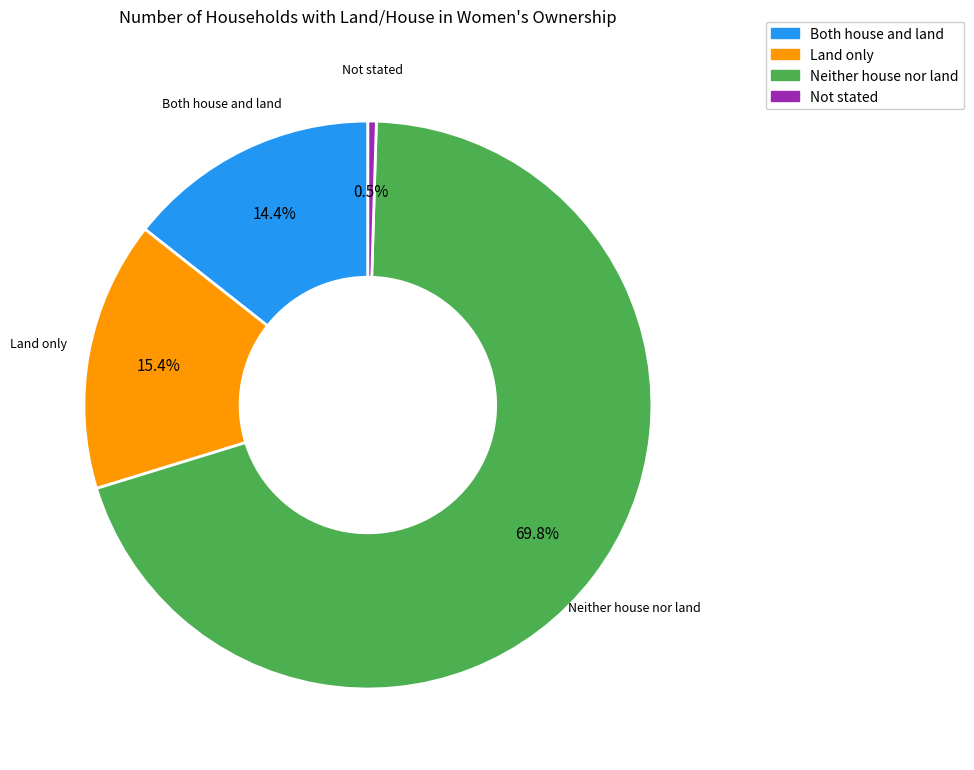

Rank the categories by value from lowest to highest.

Not stated, Both house and land, Land only, Neither house nor land